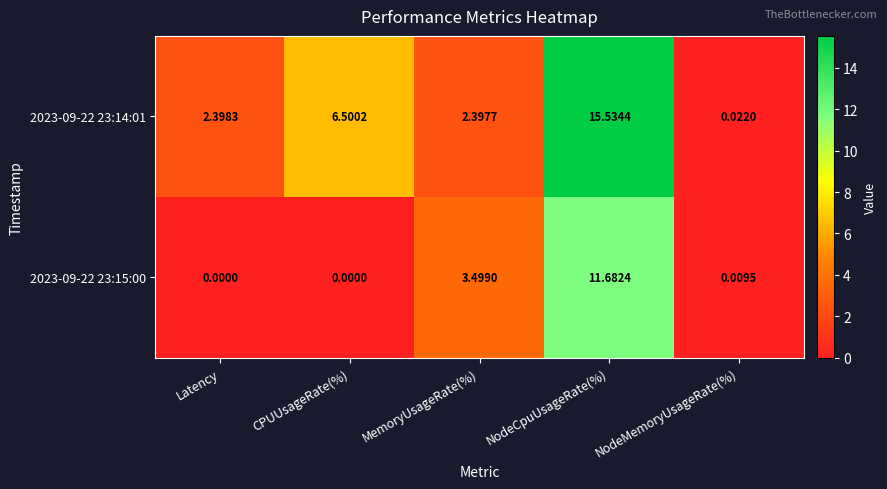

Which label corresponds to the largest value in the chart?

NodeCpuUsageRate(%)